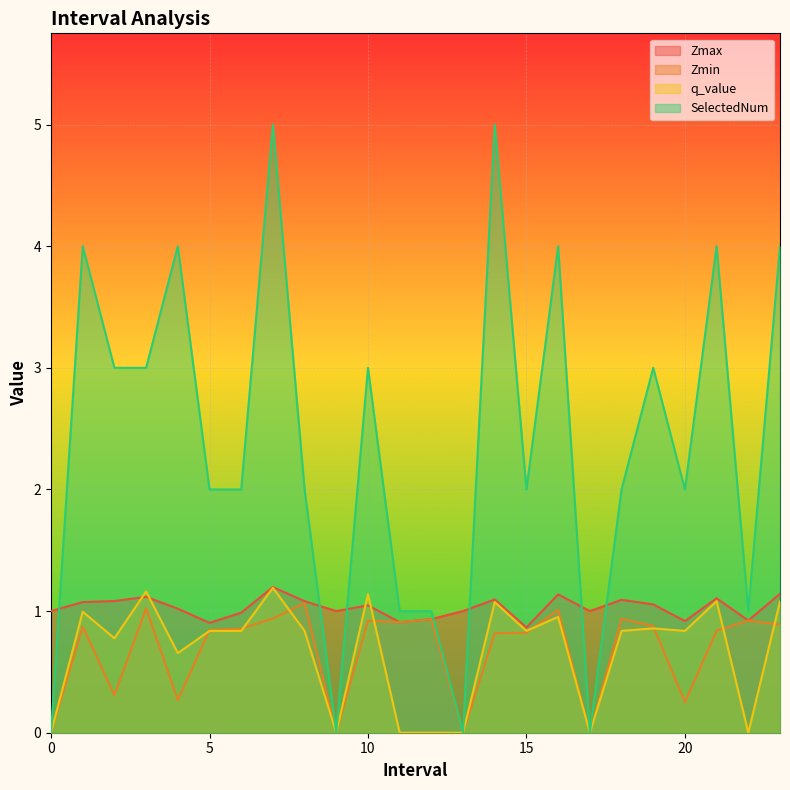

What is the label of the 21st point from the left?

20.0